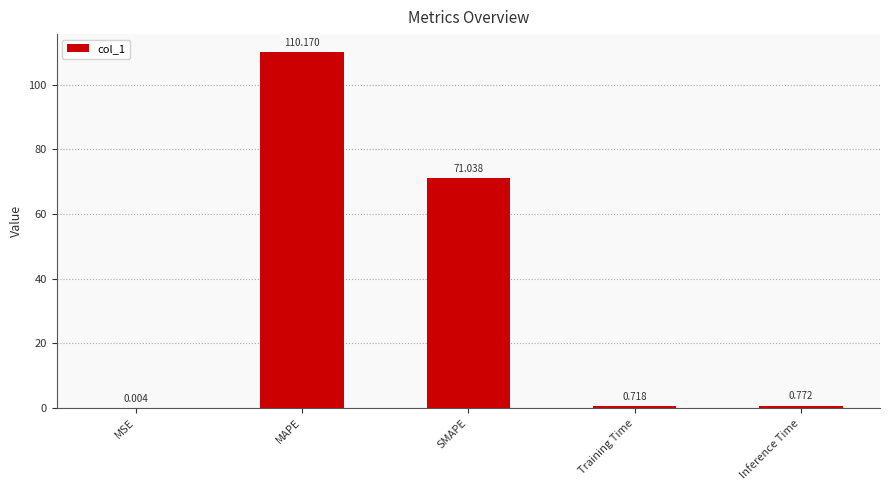

Where is the data nearest to the value 55?

SMAPE